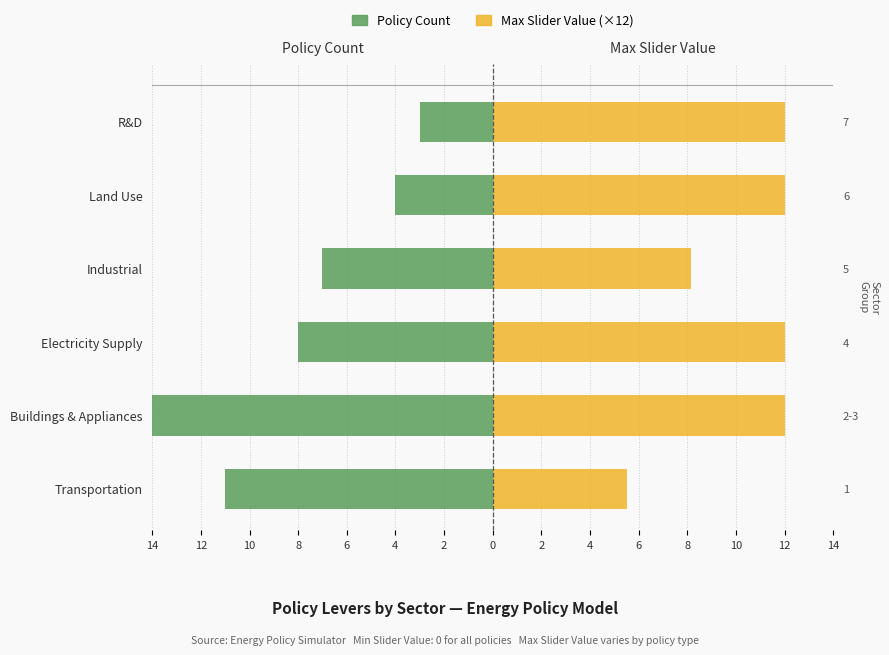

Which series has the largest range (max minus min)?

Policy Count